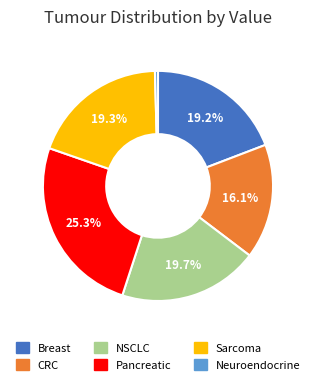

What percentage is the NSCLC slice, to the nearest percent?

20%